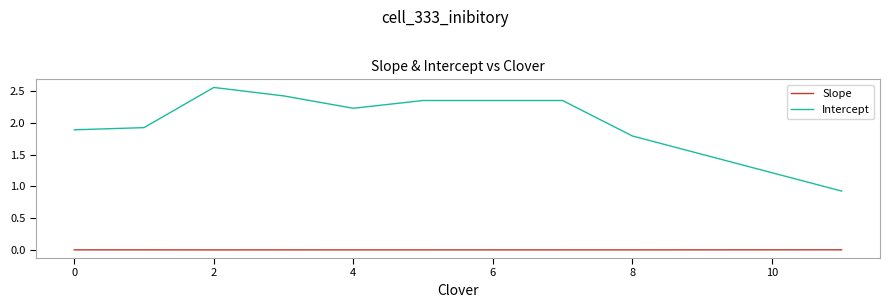

Which series has the largest range (max minus min)?

Intercept